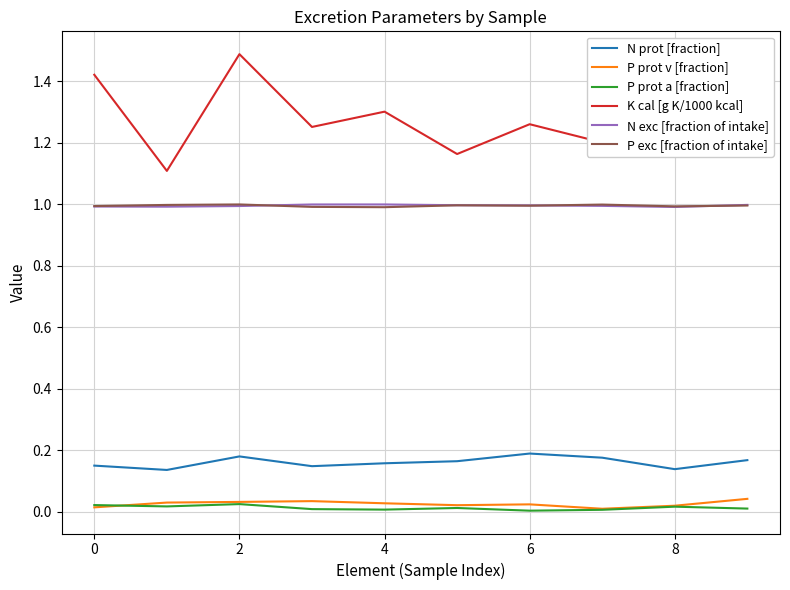

Count the number of categories in the chart.

10